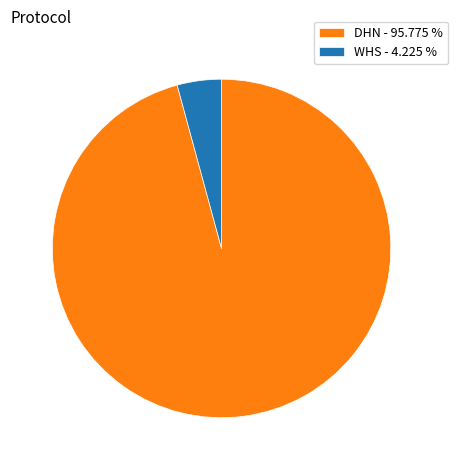

Which category has the biggest portion of the pie?

DHN